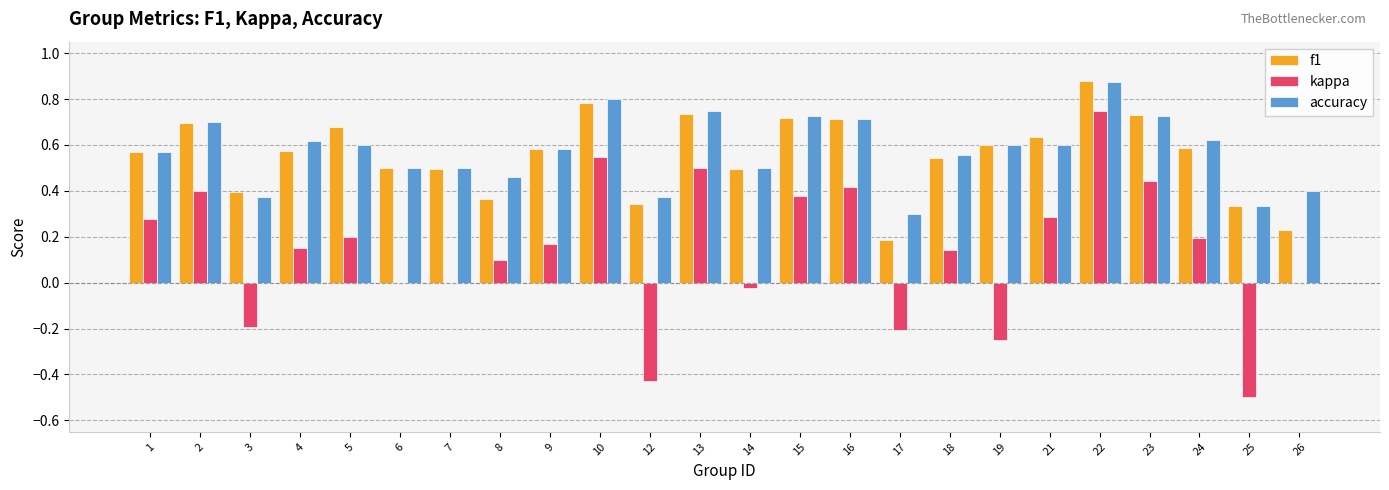

What is the total value across all series at 21?

1.5